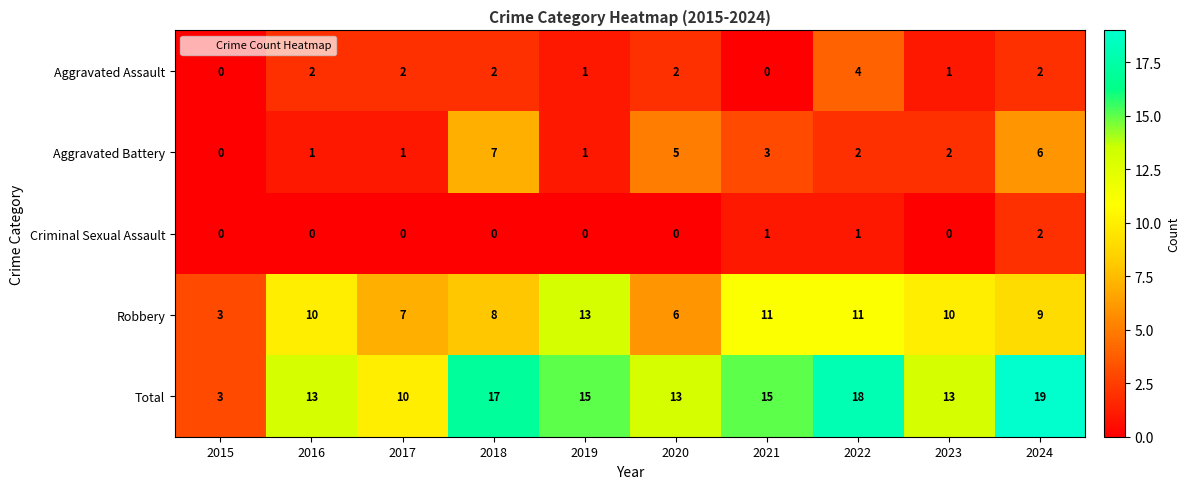

Where is Robbery nearest to the value 8?

2018